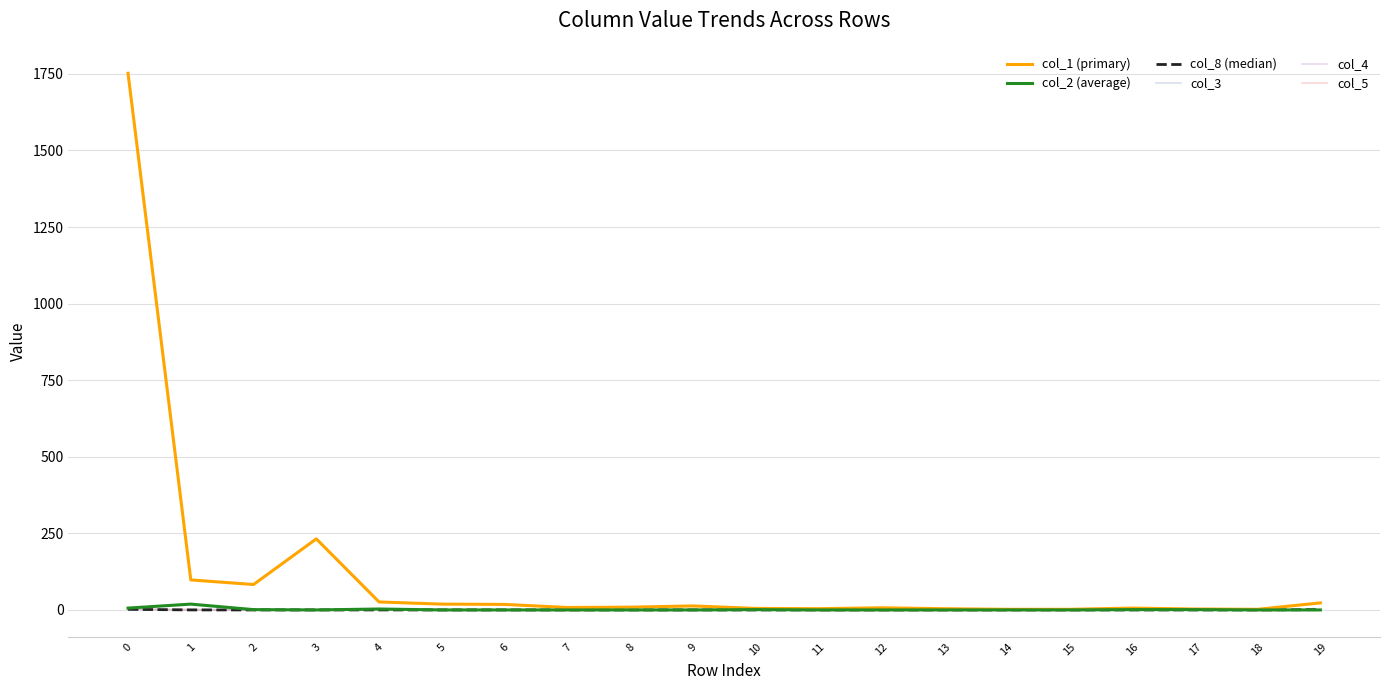

Is the value of col_8 (median) at 12 greater than the value of col_1 (primary) at 13?

No